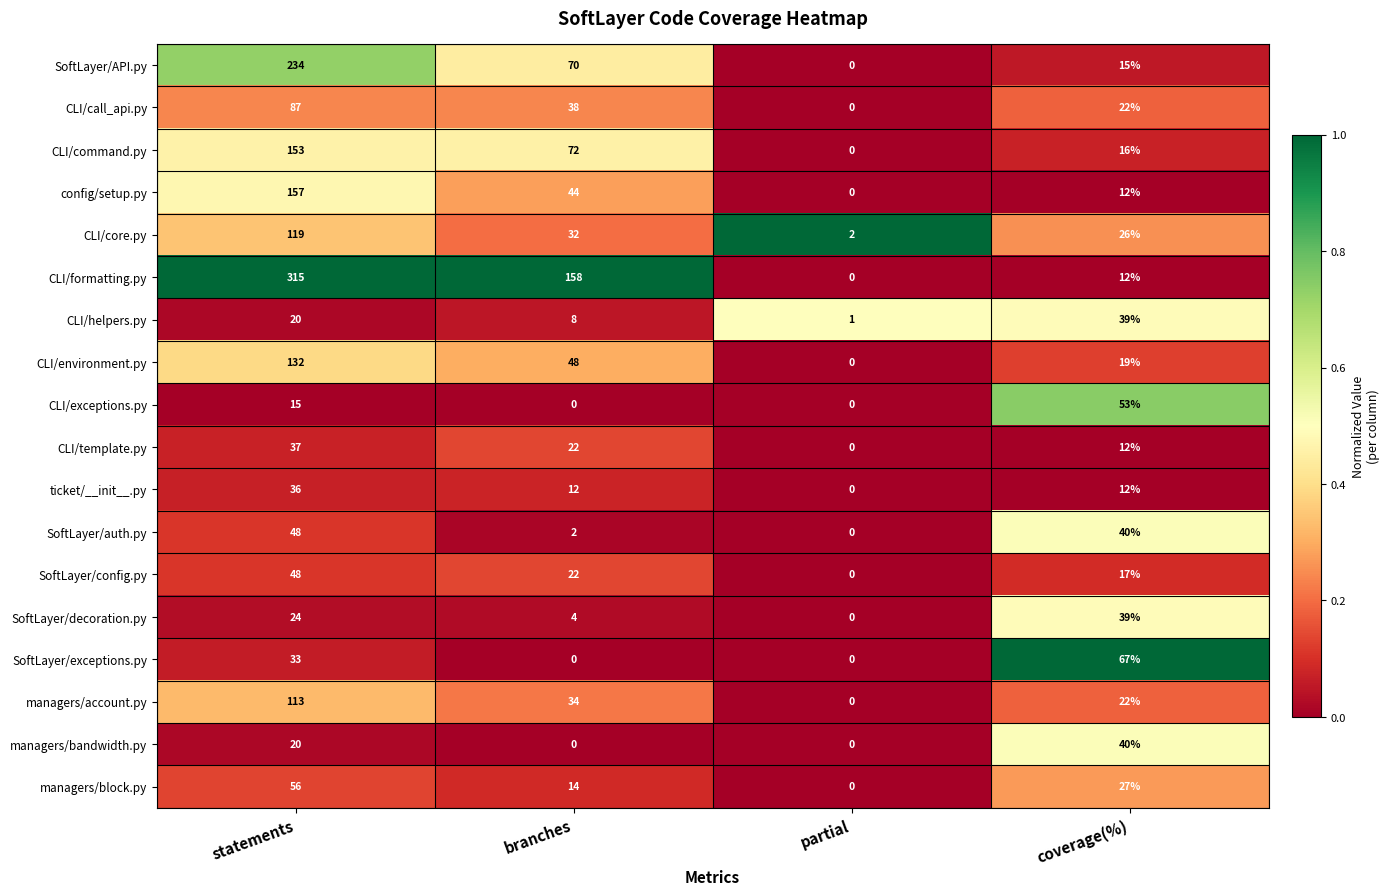

How many categories are shown in the chart?

4